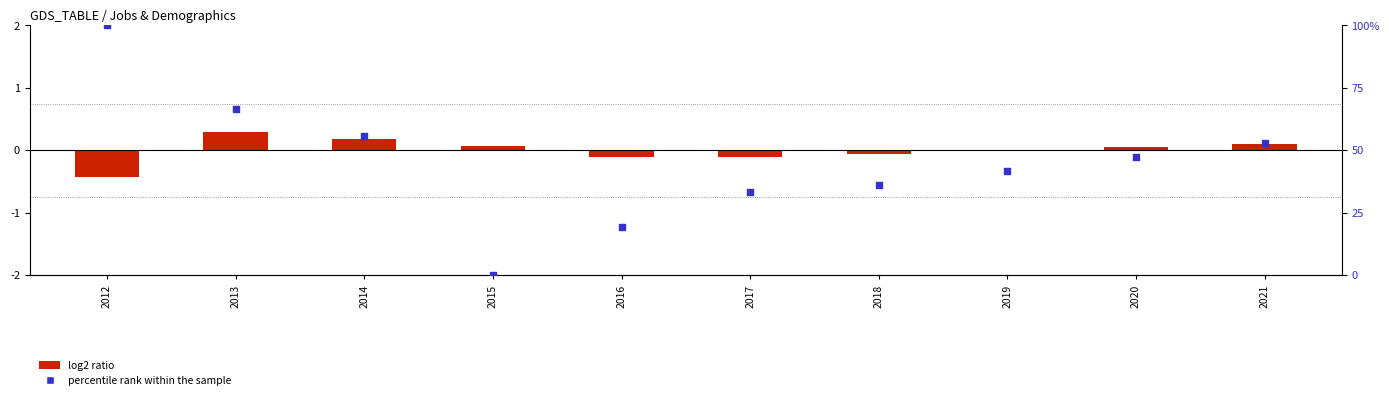

At how many categories does at least one series exceed 9?

9